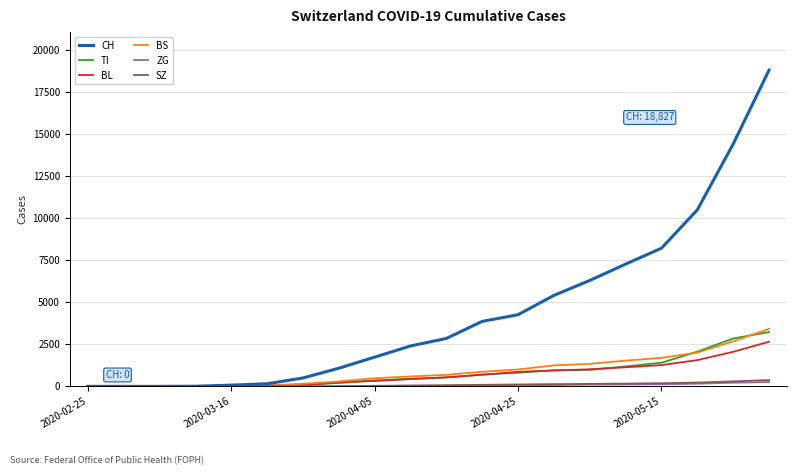

What is the highest value of the CH series?

18827